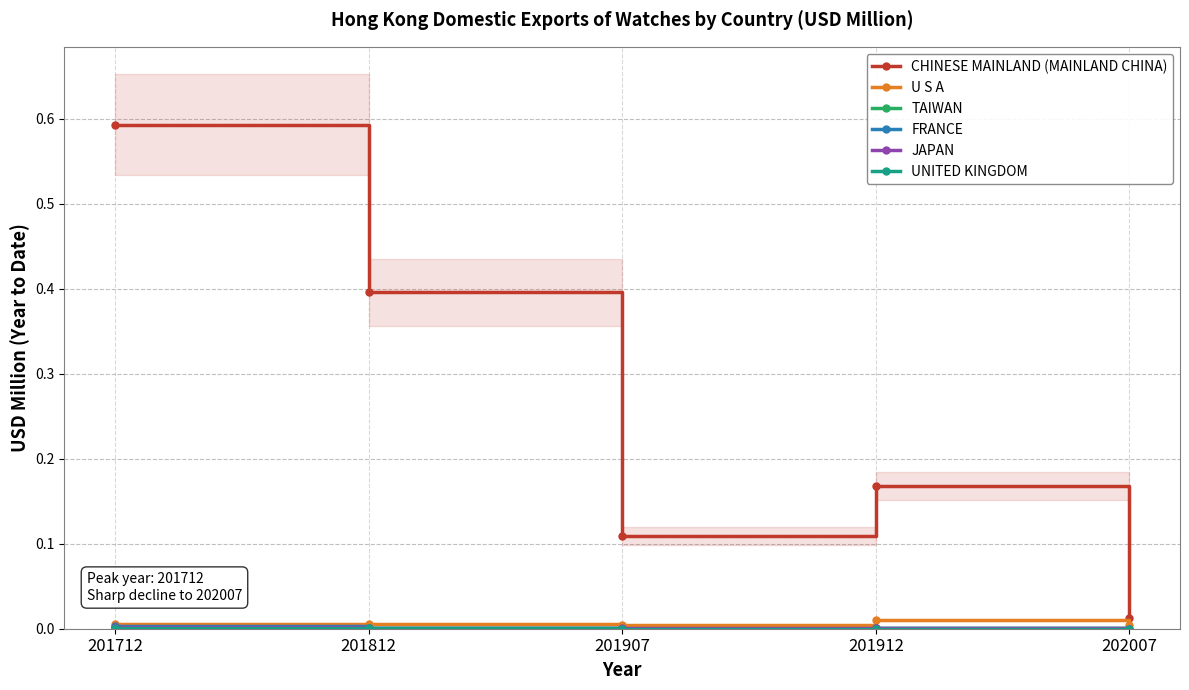

True or false: CHINESE MAINLAND (MAINLAND CHINA) has more than 2 points higher than both neighbors.

False